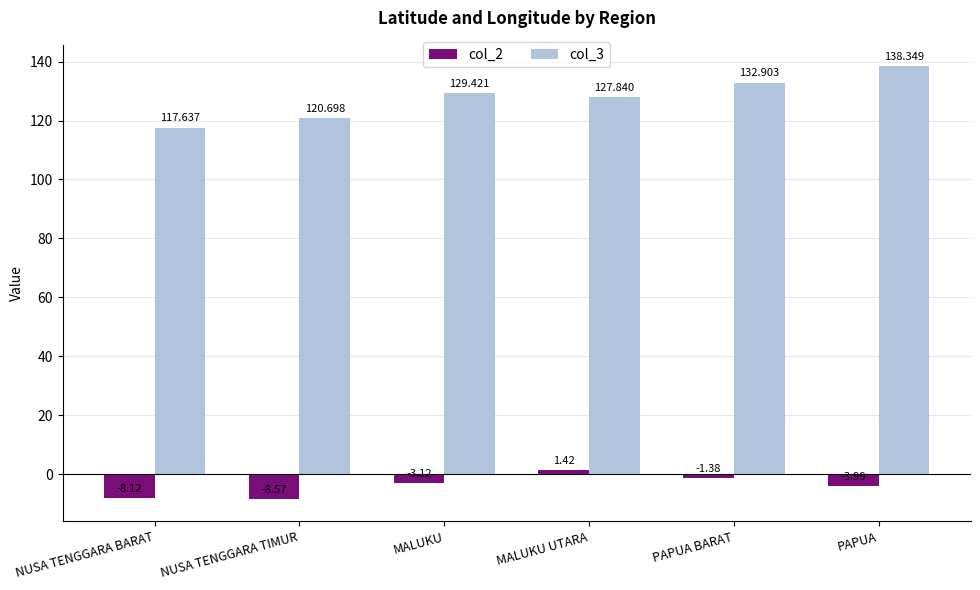

At which label does col_3 first exceed 129?

MALUKU